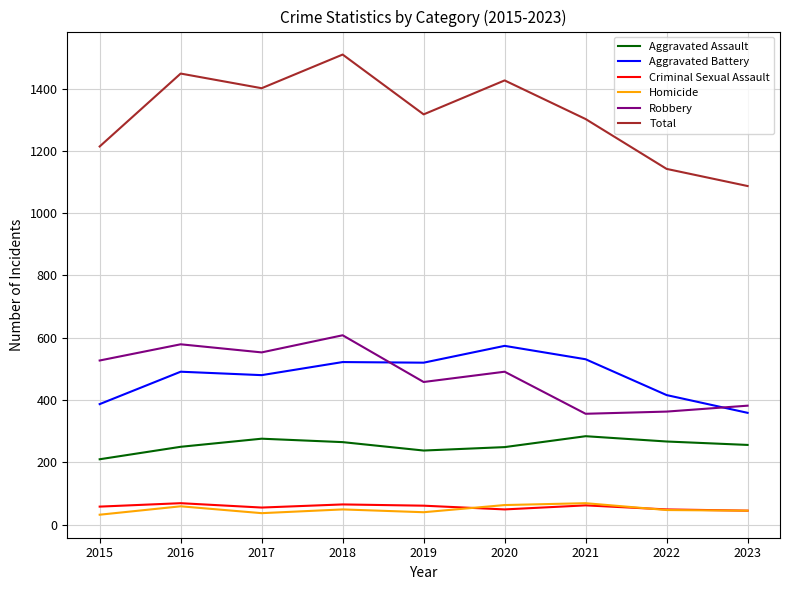

What is the spread (max minus min) of values at 2022?

1095